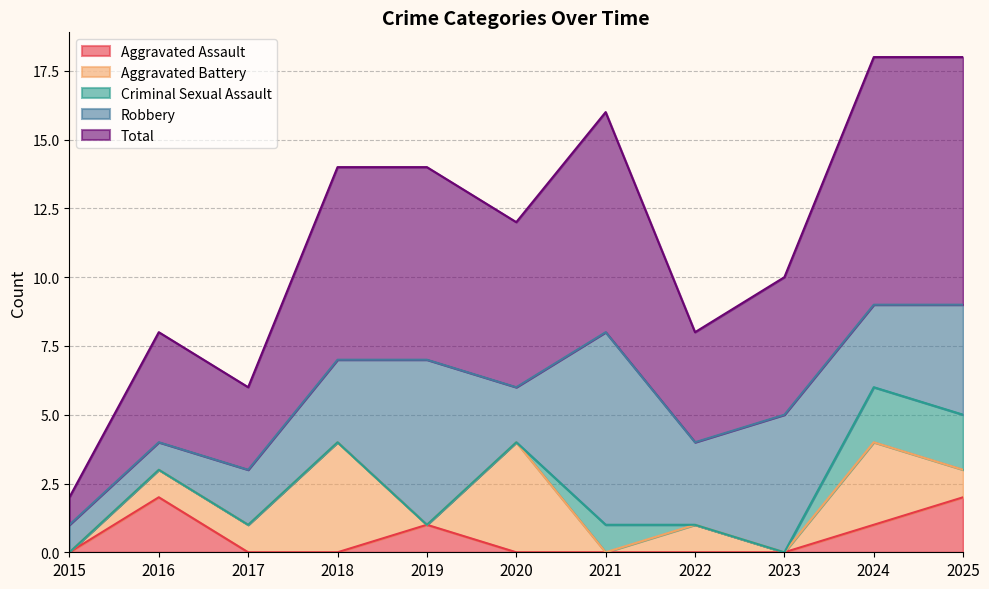

How many lines are shown in the chart?

5